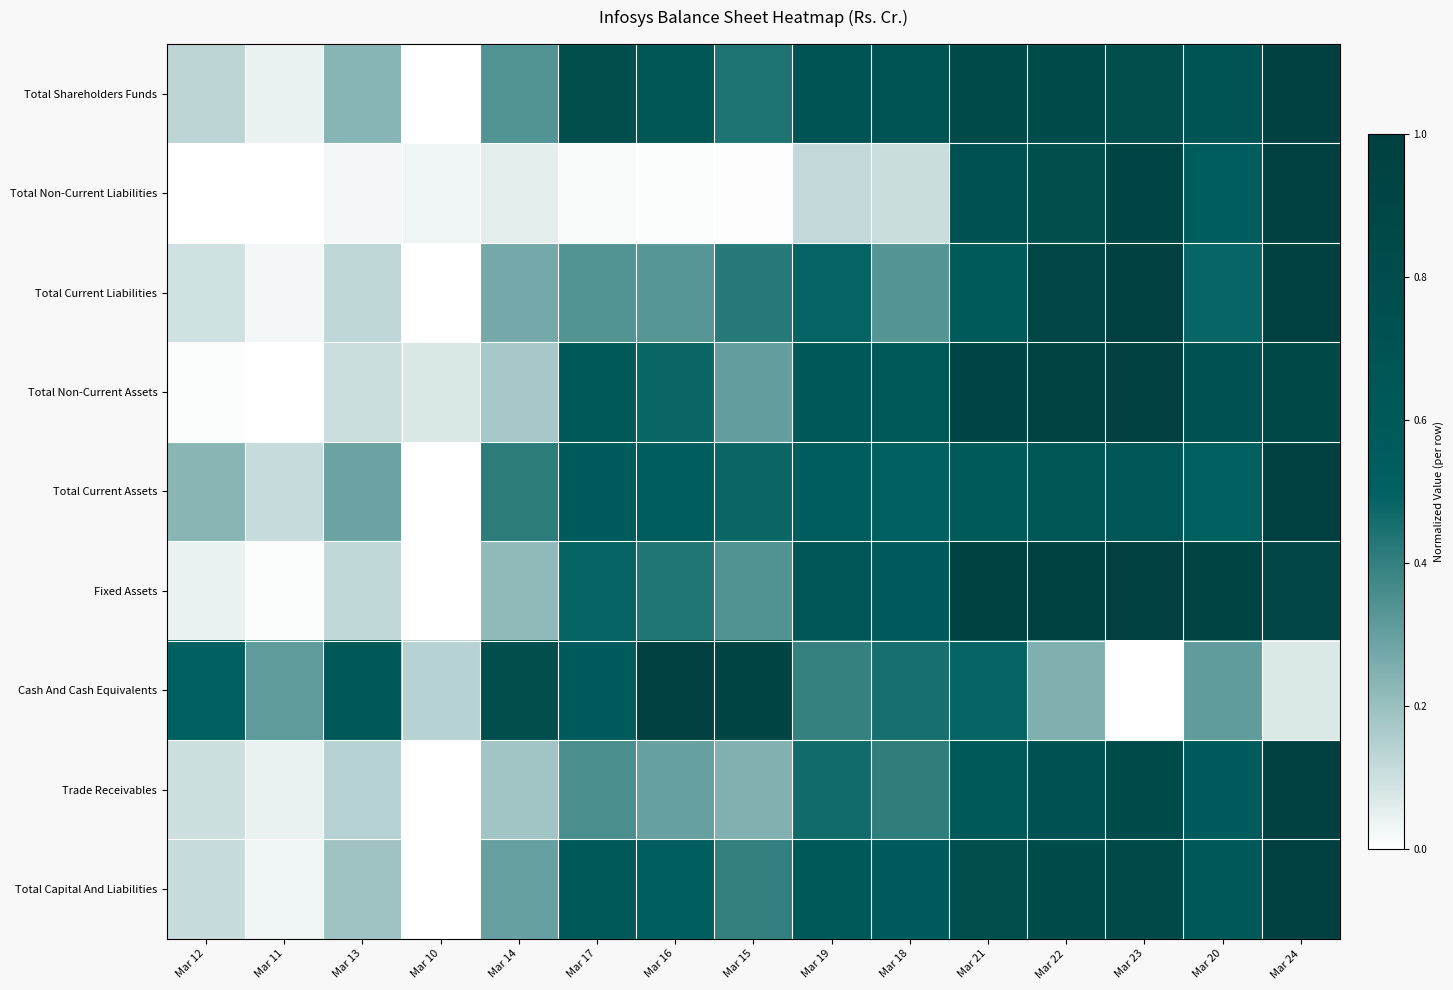

Reading left to right, list all the values displayed in this chart.

Total Shareholders Funds: Mar 12=0.1	Mar 11=0.0	Mar 13=0.2	Mar 10=0.0	Mar 14=0.3	Mar 17=0.8	Mar 16=0.7	Mar 15=0.4	Mar 19=0.7	Mar 18=0.7	Mar 21=0.8	Mar 22=0.8	Mar 23=0.8	Mar 20=0.7	Mar 24=1.0
Total Non-Current Liabilities: Mar 12=0.0	Mar 11=0.0	Mar 13=0.0	Mar 10=0.0	Mar 14=0.1	Mar 17=0.0	Mar 16=0.0	Mar 15=0.0	Mar 19=0.1	Mar 18=0.1	Mar 21=0.7	Mar 22=0.8	Mar 23=0.9	Mar 20=0.5	Mar 24=1.0
Total Current Liabilities: Mar 12=0.1	Mar 11=0.0	Mar 13=0.1	Mar 10=0.0	Mar 14=0.3	Mar 17=0.3	Mar 16=0.3	Mar 15=0.4	Mar 19=0.5	Mar 18=0.3	Mar 21=0.6	Mar 22=0.9	Mar 23=1.0	Mar 20=0.5	Mar 24=1.0
Total Non-Current Assets: Mar 12=0.0	Mar 11=0.0	Mar 13=0.1	Mar 10=0.1	Mar 14=0.2	Mar 17=0.6	Mar 16=0.5	Mar 15=0.3	Mar 19=0.6	Mar 18=0.6	Mar 21=0.9	Mar 22=0.9	Mar 23=1.0	Mar 20=0.7	Mar 24=0.9
Total Current Assets: Mar 12=0.2	Mar 11=0.1	Mar 13=0.3	Mar 10=0.0	Mar 14=0.4	Mar 17=0.6	Mar 16=0.5	Mar 15=0.5	Mar 19=0.5	Mar 18=0.5	Mar 21=0.6	Mar 22=0.7	Mar 23=0.7	Mar 20=0.5	Mar 24=1.0
Fixed Assets: Mar 12=0.0	Mar 11=0.0	Mar 13=0.1	Mar 10=0.0	Mar 14=0.2	Mar 17=0.5	Mar 16=0.4	Mar 15=0.3	Mar 19=0.7	Mar 18=0.6	Mar 21=1.0	Mar 22=1.0	Mar 23=1.0	Mar 20=0.9	Mar 24=0.9
Cash And Cash Equivalents: Mar 12=0.5	Mar 11=0.3	Mar 13=0.6	Mar 10=0.1	Mar 14=0.8	Mar 17=0.6	Mar 16=1.0	Mar 15=0.9	Mar 19=0.4	Mar 18=0.5	Mar 21=0.5	Mar 22=0.3	Mar 23=0.0	Mar 20=0.3	Mar 24=0.1
Trade Receivables: Mar 12=0.1	Mar 11=0.0	Mar 13=0.1	Mar 10=0.0	Mar 14=0.2	Mar 17=0.4	Mar 16=0.3	Mar 15=0.2	Mar 19=0.5	Mar 18=0.4	Mar 21=0.6	Mar 22=0.7	Mar 23=0.8	Mar 20=0.6	Mar 24=1.0
Total Capital And Liabilities: Mar 12=0.1	Mar 11=0.0	Mar 13=0.2	Mar 10=0.0	Mar 14=0.3	Mar 17=0.6	Mar 16=0.5	Mar 15=0.4	Mar 19=0.6	Mar 18=0.6	Mar 21=0.8	Mar 22=0.8	Mar 23=0.8	Mar 20=0.6	Mar 24=1.0